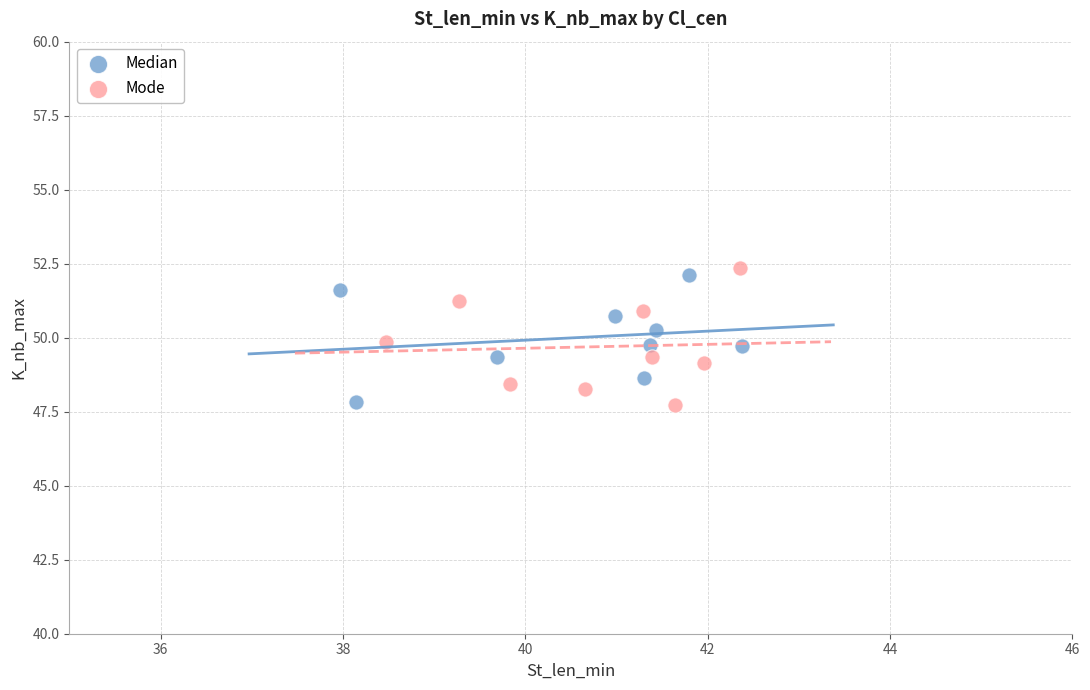

What are all the series names shown in the legend?

Median, Mode